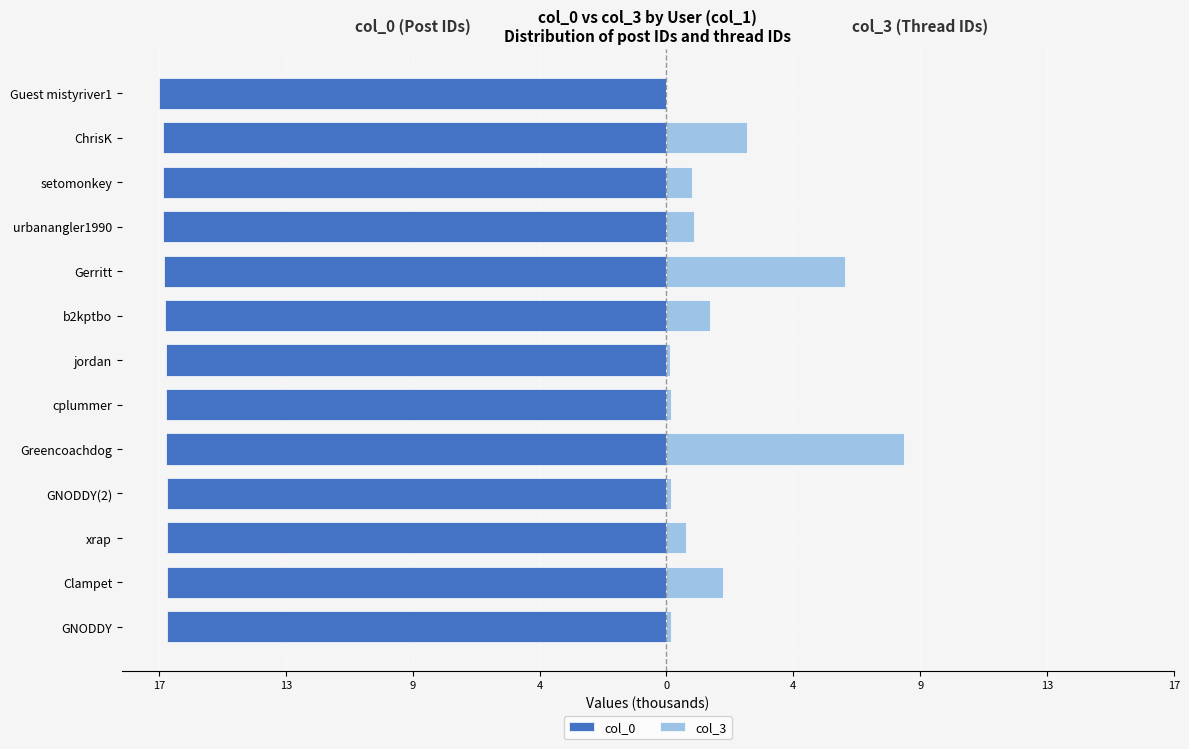

Which series has the widest spread of values?

col_3